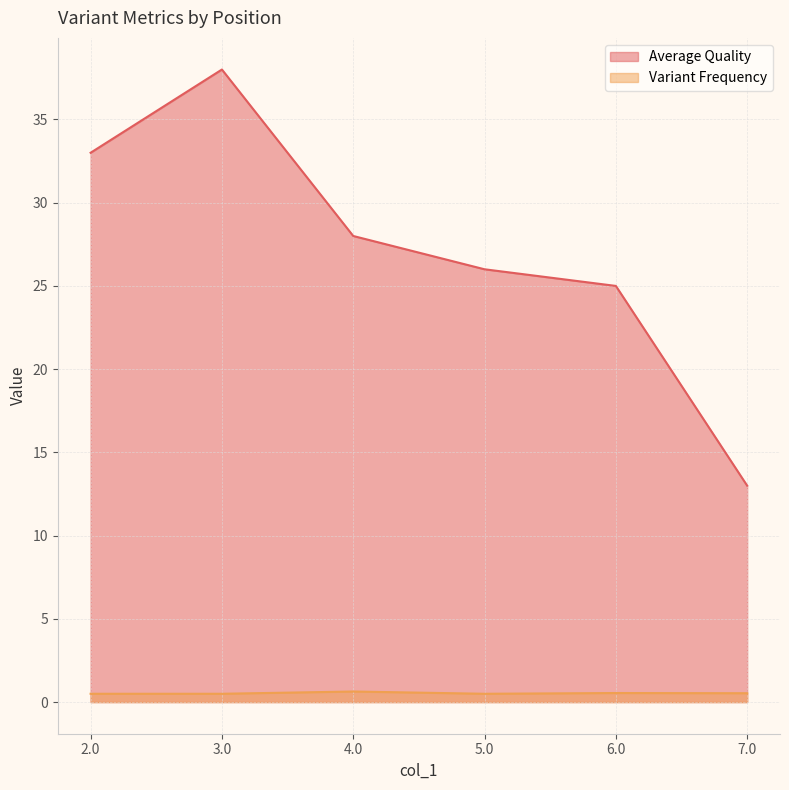

What is the label of the 6th point from the right?

2.0